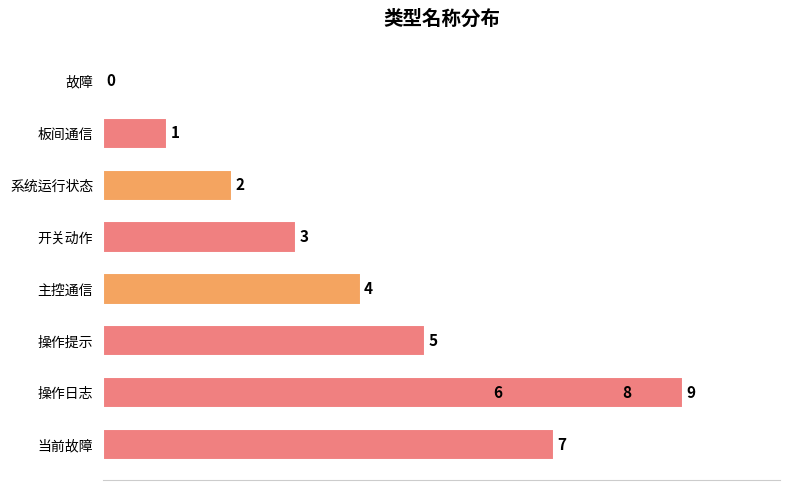

What is the average value?

4